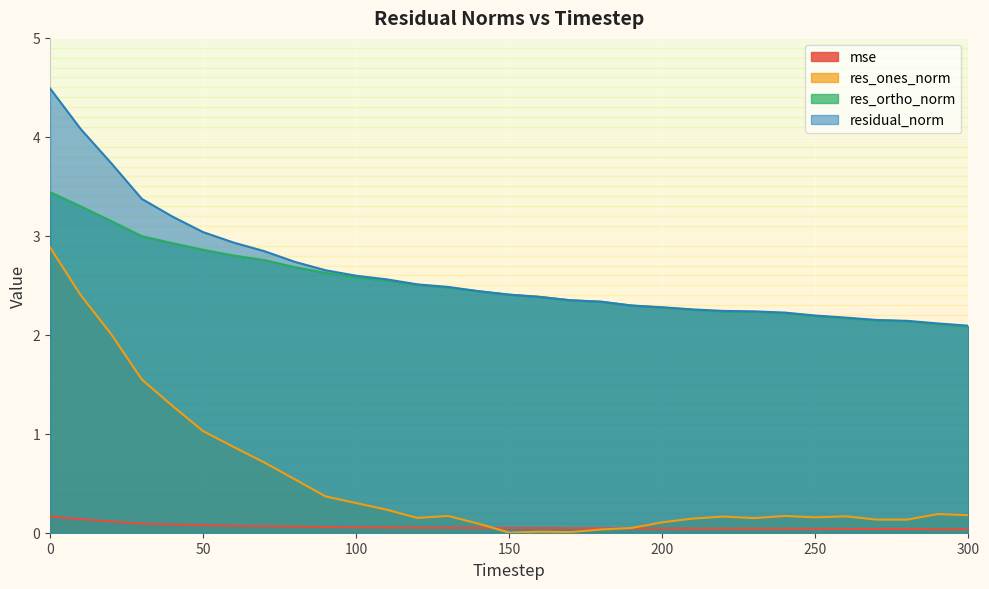

Does the chart display data point markers on the line(s)?

No